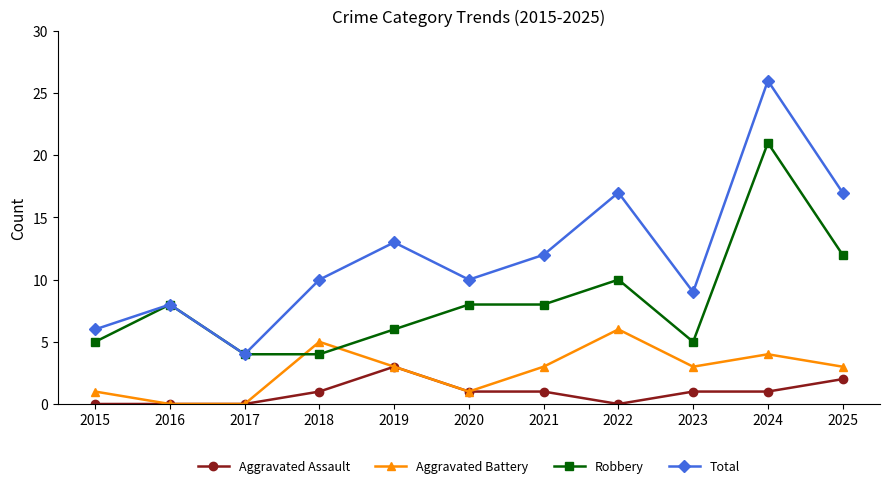

True or false: Aggravated Battery and Robbery cross at least once.

True